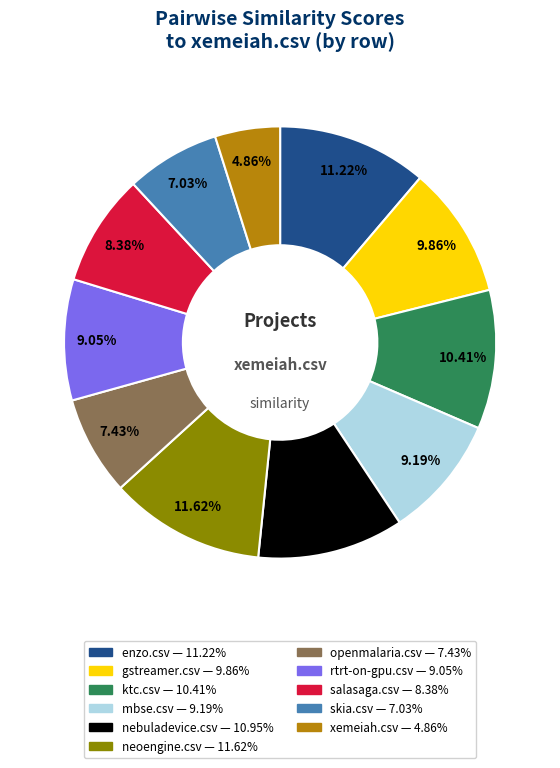

Does any single category account for the majority?

No